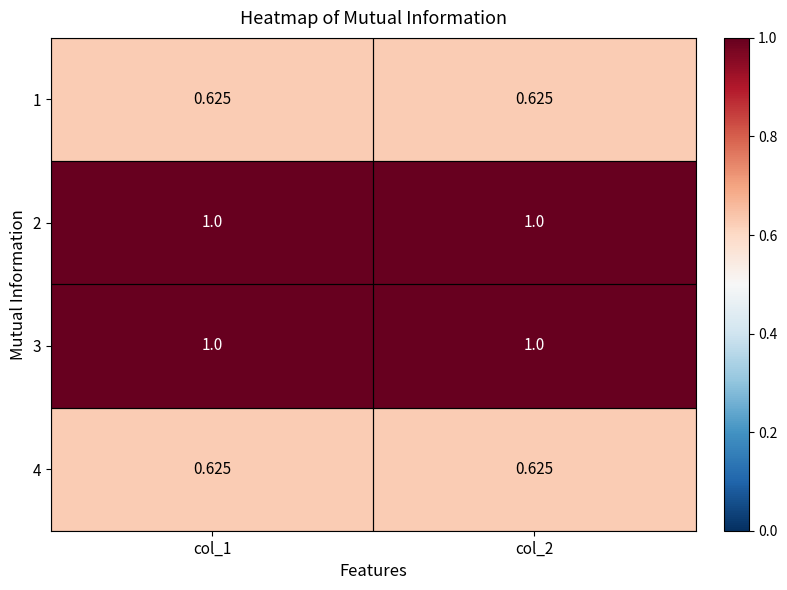

What is the difference between the highest and lowest values at col_1?

0.4